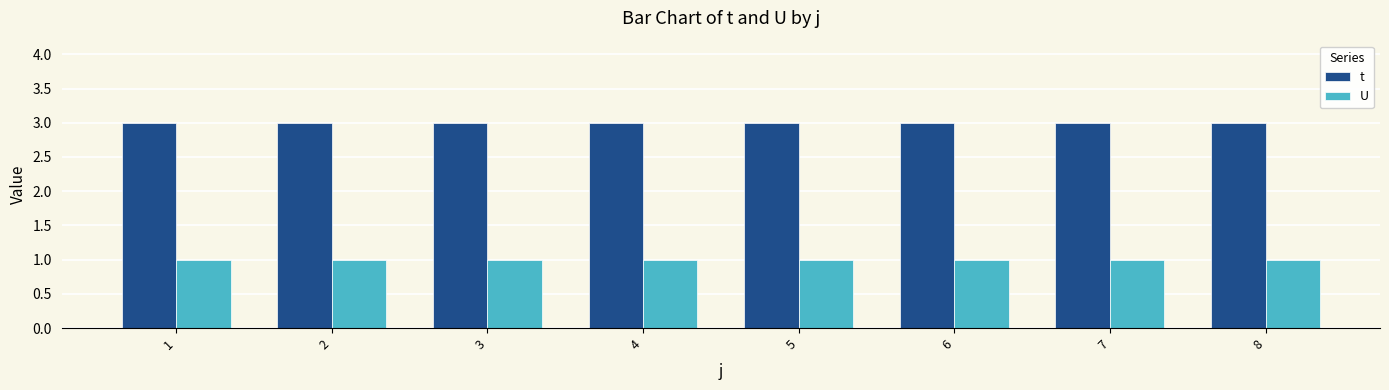

Rank the series by their average value, from highest to lowest.

t, U